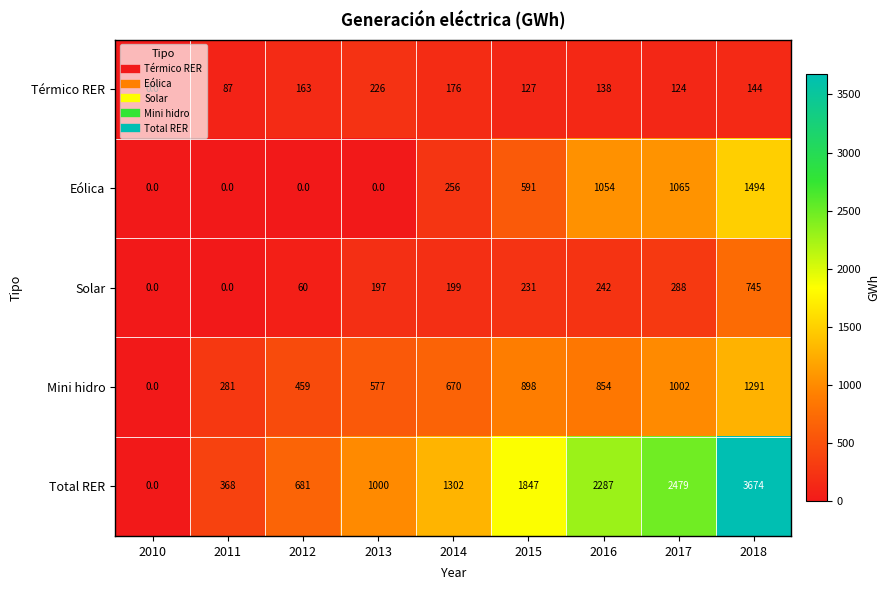

Where is Solar nearest to the value 372?

2017